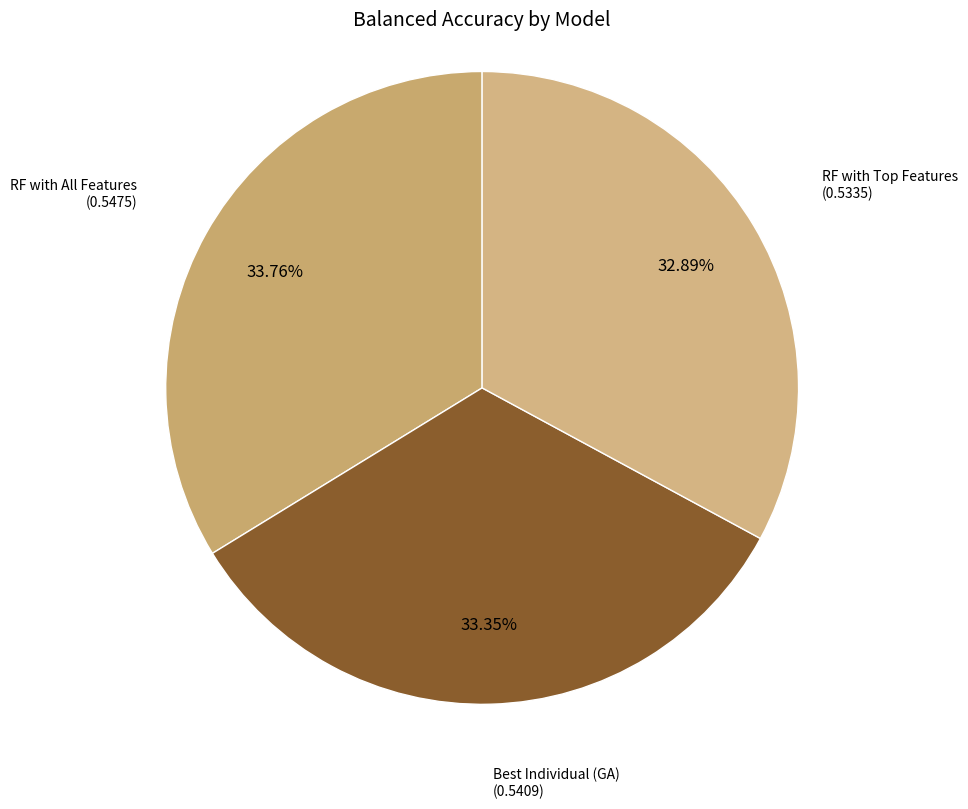

To the nearest percent, what is the difference between the largest and smallest slice percentages?

1%